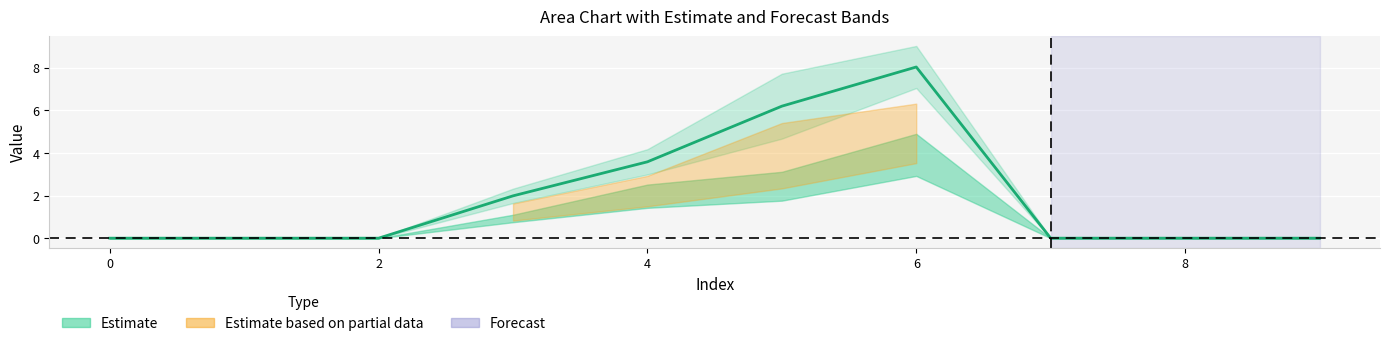

Where is the first local maximum for 4?

6